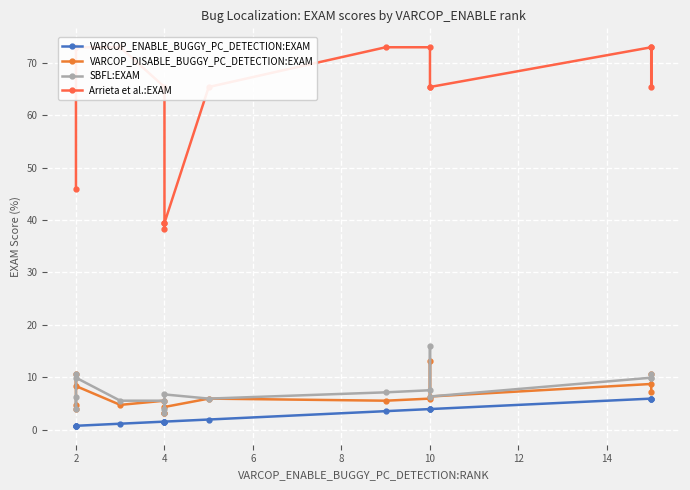

What is the minimum value shown in the chart?

0.8